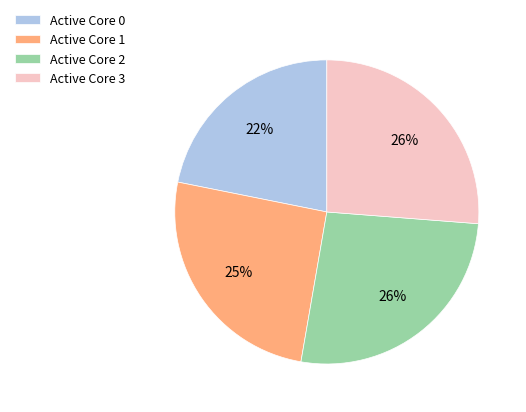

Count the number of slices in the pie.

4